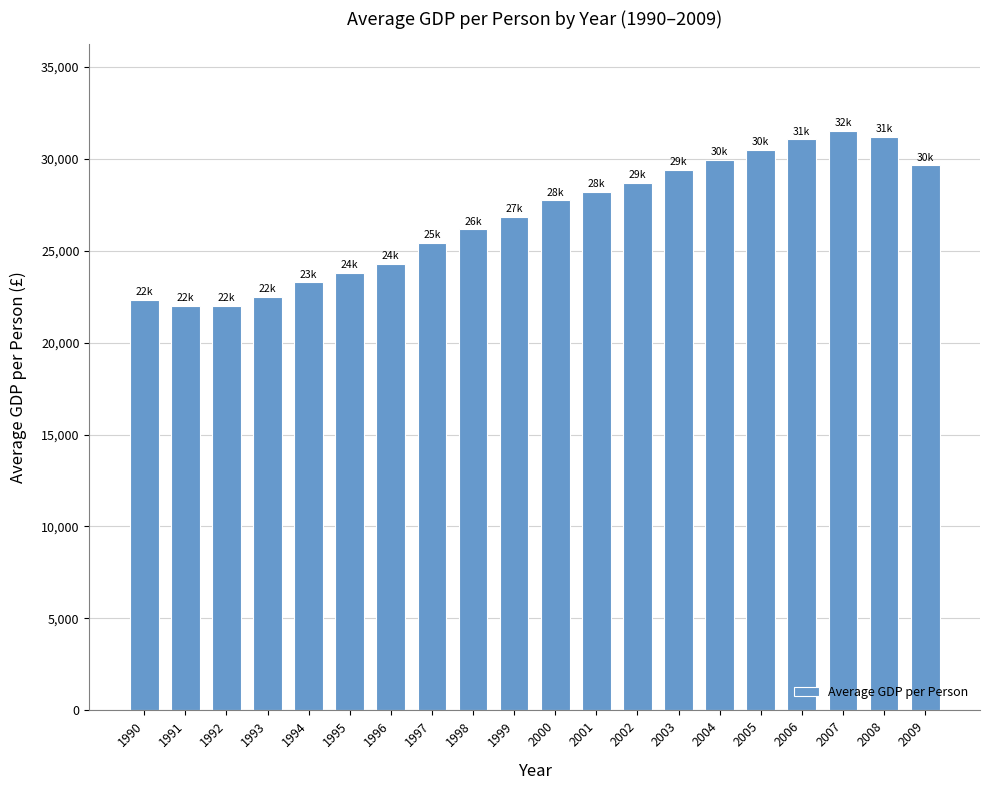

What is the smallest value displayed?

21993